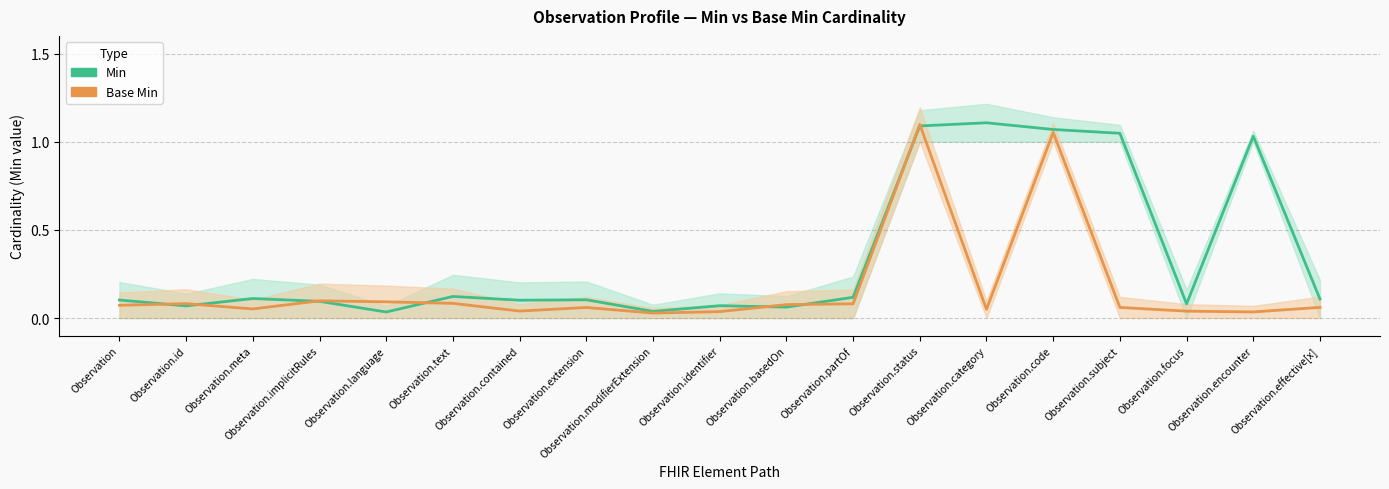

Reading right to left, list all the values displayed in this chart.

Min: Observation.effective[x]=0.1	Observation.encounter=1.0	Observation.focus=0.1	Observation.subject=1.0	Observation.code=1.1	Observation.category=1.1	Observation.status=1.1	Observation.partOf=0.1	Observation.basedOn=0.1	Observation.identifier=0.1	Observation.modifierExtension=0.0	Observation.extension=0.1	Observation.contained=0.1	Observation.text=0.1	Observation.language=0.0	Observation.implicitRules=0.1	Observation.meta=0.1	Observation.id=0.1	Observation=0.1
Base Min: Observation.effective[x]=0.1	Observation.encounter=0.0	Observation.focus=0.0	Observation.subject=0.1	Observation.code=1.1	Observation.category=0.0	Observation.status=1.1	Observation.partOf=0.1	Observation.basedOn=0.1	Observation.identifier=0.0	Observation.modifierExtension=0.0	Observation.extension=0.1	Observation.contained=0.0	Observation.text=0.1	Observation.language=0.1	Observation.implicitRules=0.1	Observation.meta=0.1	Observation.id=0.1	Observation=0.1